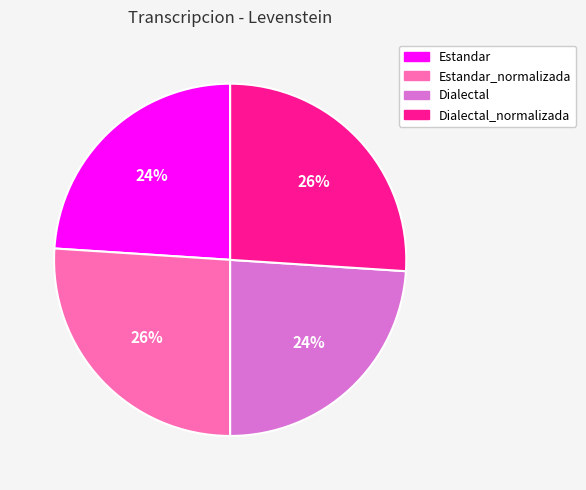

Does Estandar represent more than half of the total?

No